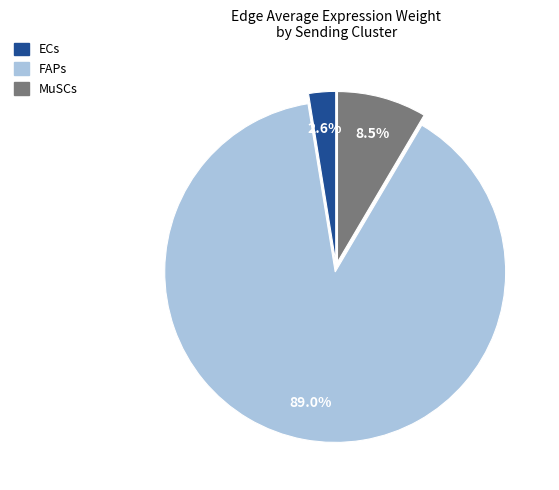

Is ECs the majority of the pie?

No